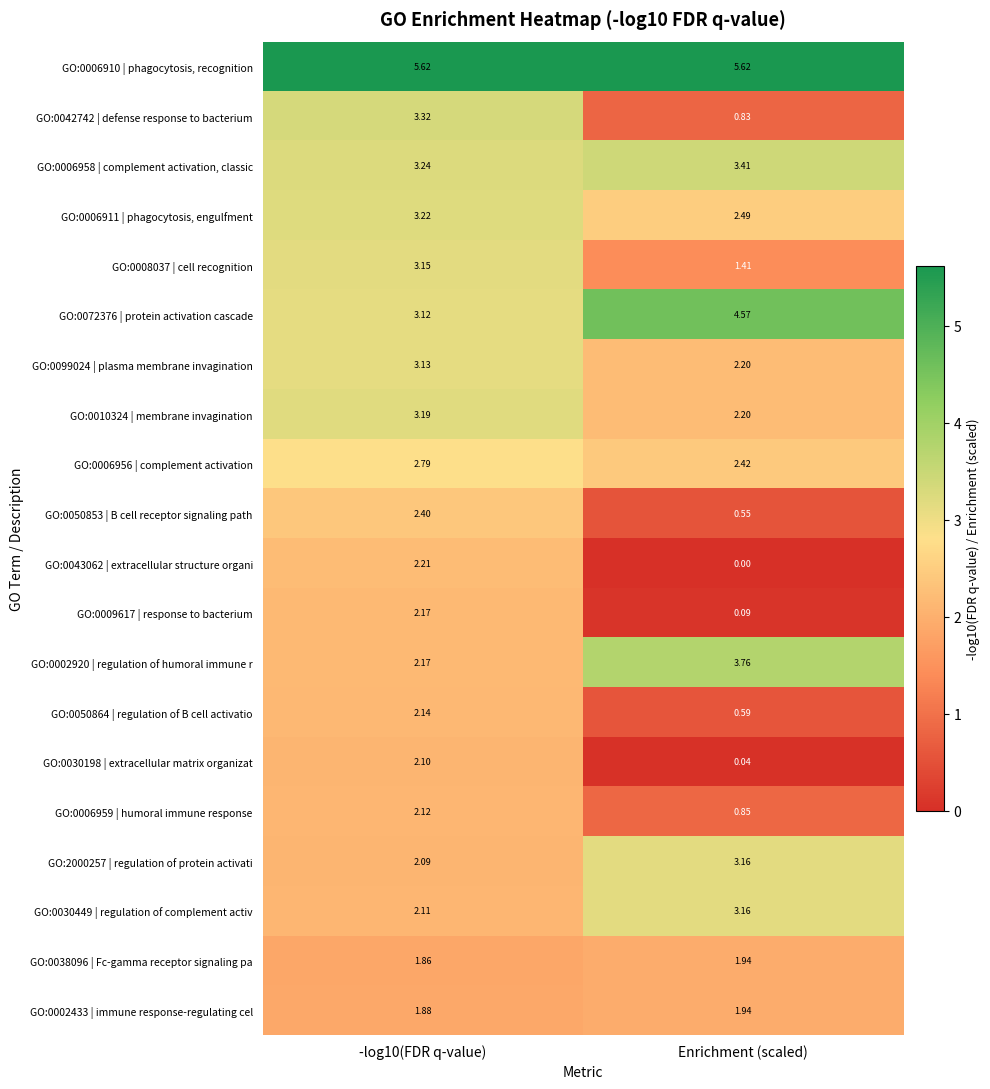

Which series changed the most between -log10(FDR q-value) and Enrichment (scaled)?

GO:0042742 | defense response to bacterium